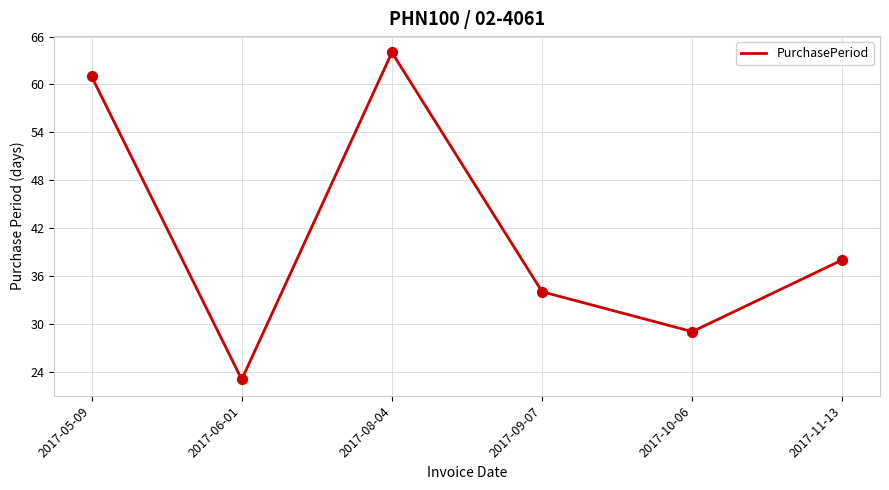

What is the ratio of the value at 2017-09-07 to the value at 2017-10-06?

1.2